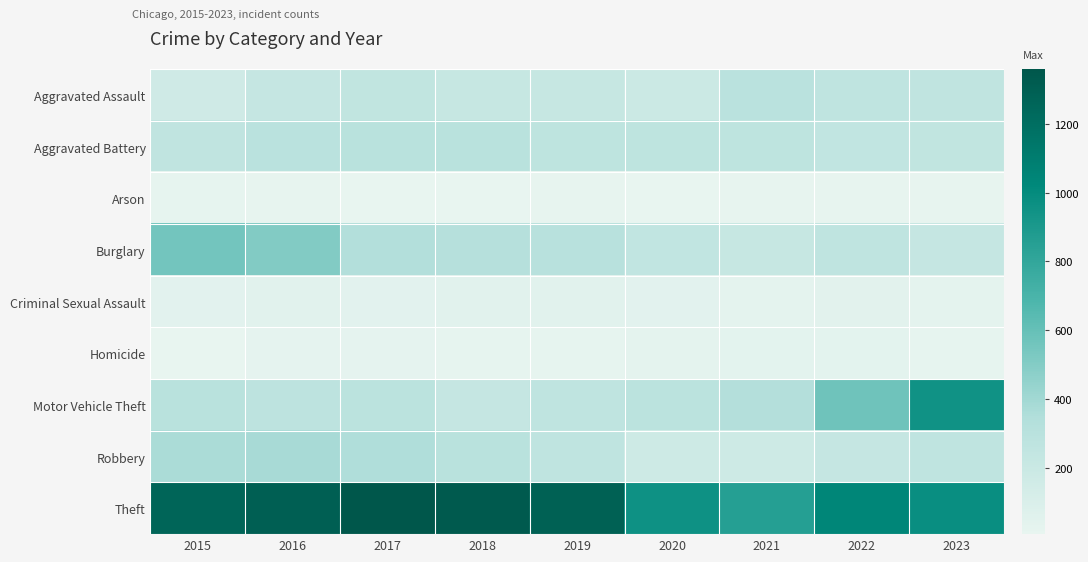

Reading right to left, transcribe all the data shown in this chart.

Aggravated Assault: 2023=259	2022=264	2021=295	2020=192	2019=220	2018=220	2017=251	2016=225	2015=164
Aggravated Battery: 2023=253	2022=249	2021=270	2020=268	2019=267	2018=302	2017=303	2016=298	2015=259
Arson: 2023=14	2022=15	2021=18	2020=12	2019=16	2018=8	2017=12	2016=14	2015=22
Burglary: 2023=226	2022=263	2021=220	2020=250	2019=308	2018=319	2017=339	2016=505	2015=552
Criminal Sexual Assault: 2023=34	2022=47	2021=33	2020=40	2019=55	2018=51	2017=41	2016=51	2015=43
Homicide: 2023=23	2022=36	2021=38	2020=34	2019=21	2018=23	2017=27	2016=28	2015=13
Motor Vehicle Theft: 2023=951	2022=569	2021=332	2020=287	2019=262	2018=225	2017=285	2016=272	2015=299
Robbery: 2023=264	2022=227	2021=175	2020=174	2019=263	2018=302	2017=356	2016=381	2015=372
Theft: 2023=978	2022=1033	2021=856	2020=954	2019=1288	2018=1337	2017=1359	2016=1297	2015=1263